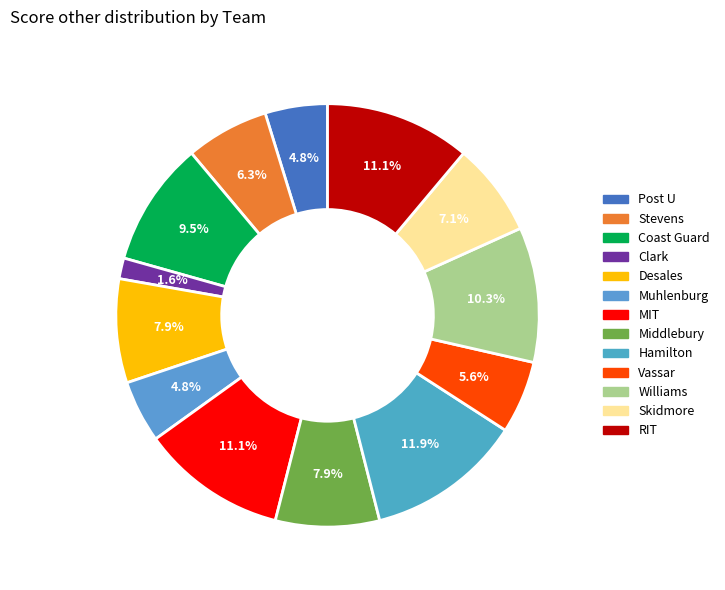

To the nearest percent, what is the average slice percentage?

8%